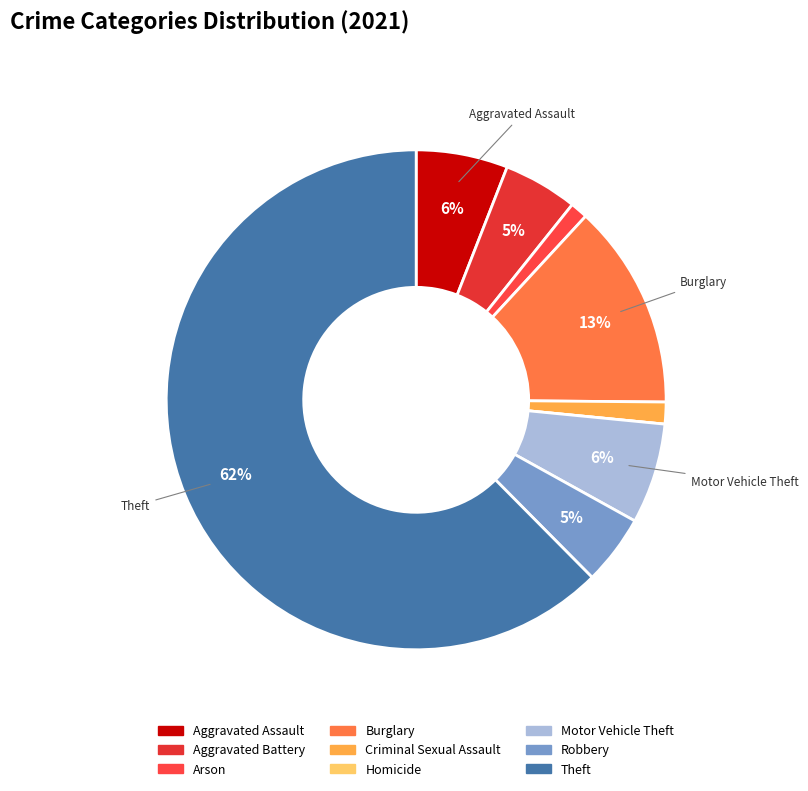

Combined, what portion of the pie is Homicide and Criminal Sexual Assault?

1.4%